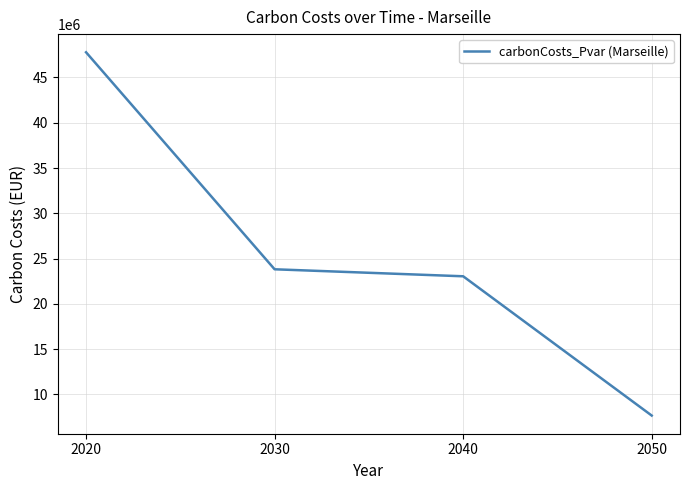

At which category does the chart reach its peak across all series?

2020